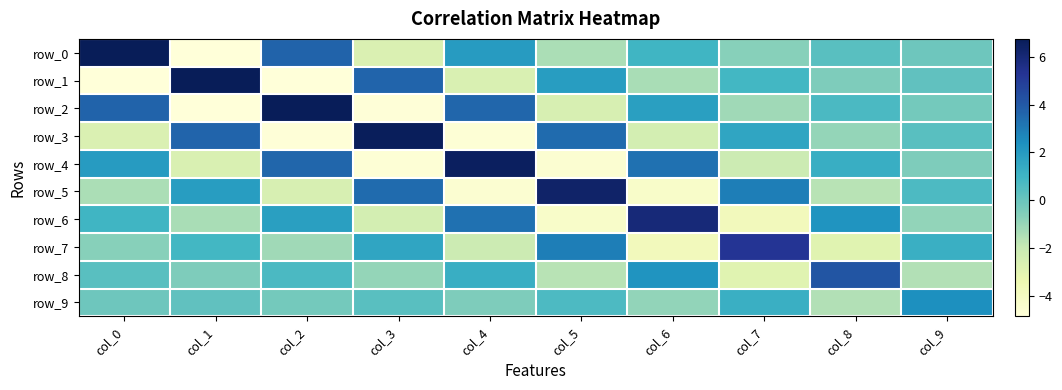

How many data points in row_4 are above 1?

5